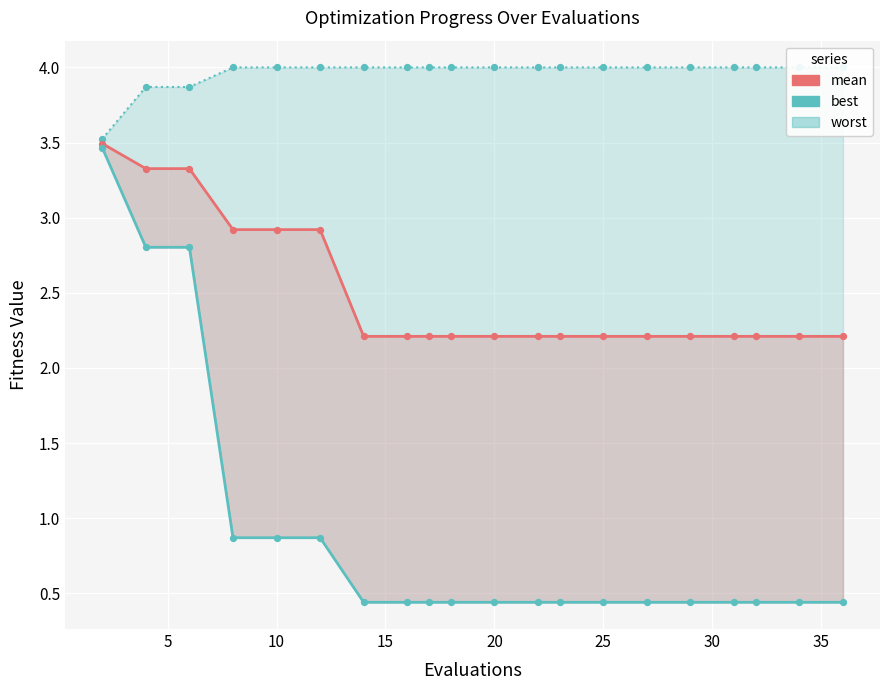

At how many categories does at least one series exceed 1?

20